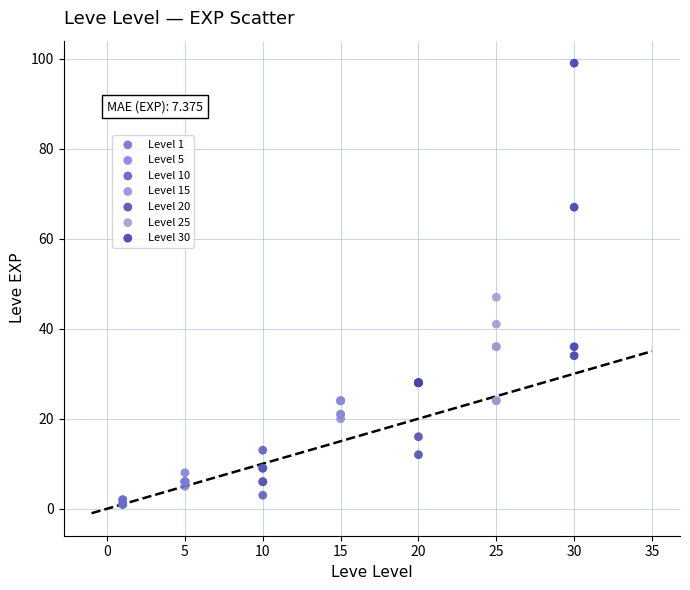

Which series reaches the maximum Y coordinate?

Level 30